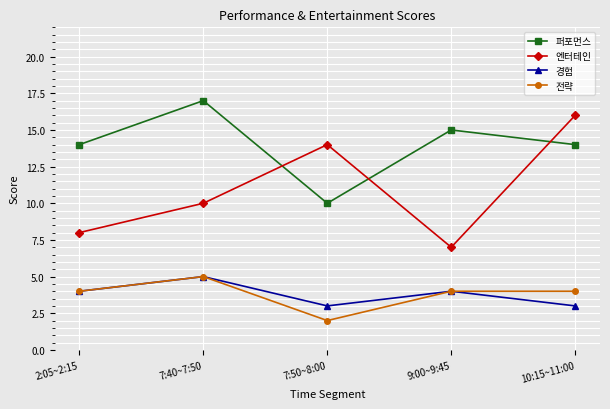

True or false: 퍼포먼스 and 경험 intersect in this chart.

False